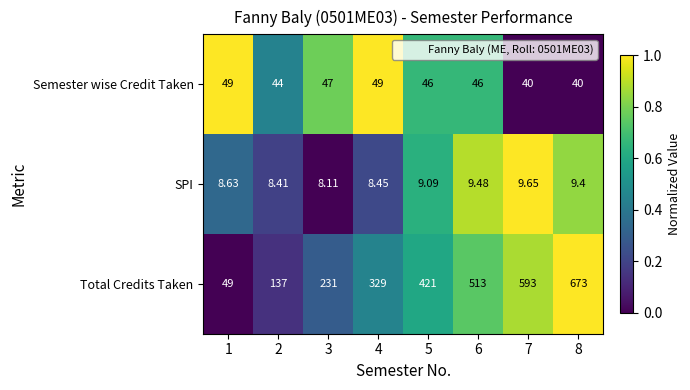

Which series has the widest spread of values?

Total Credits Taken